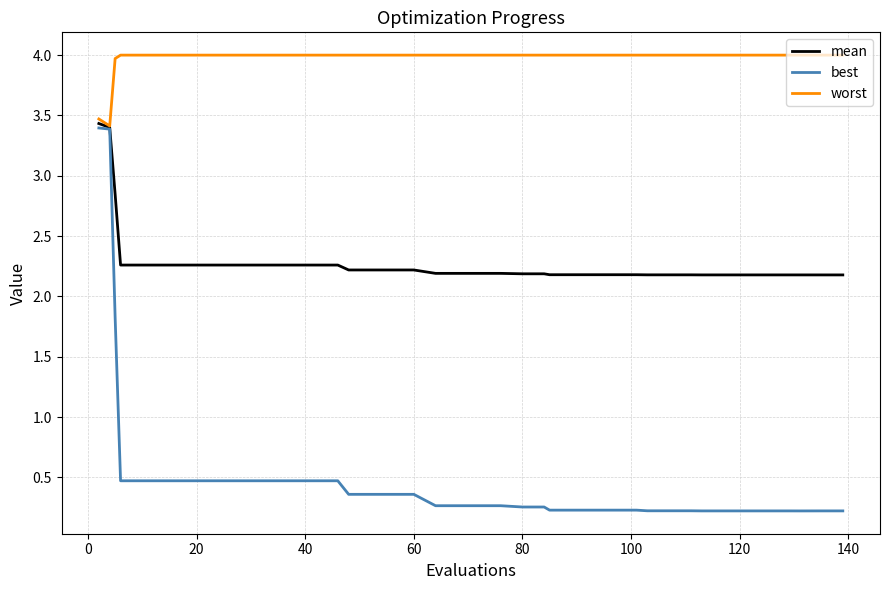

What is the highest value of the mean series?

3.4